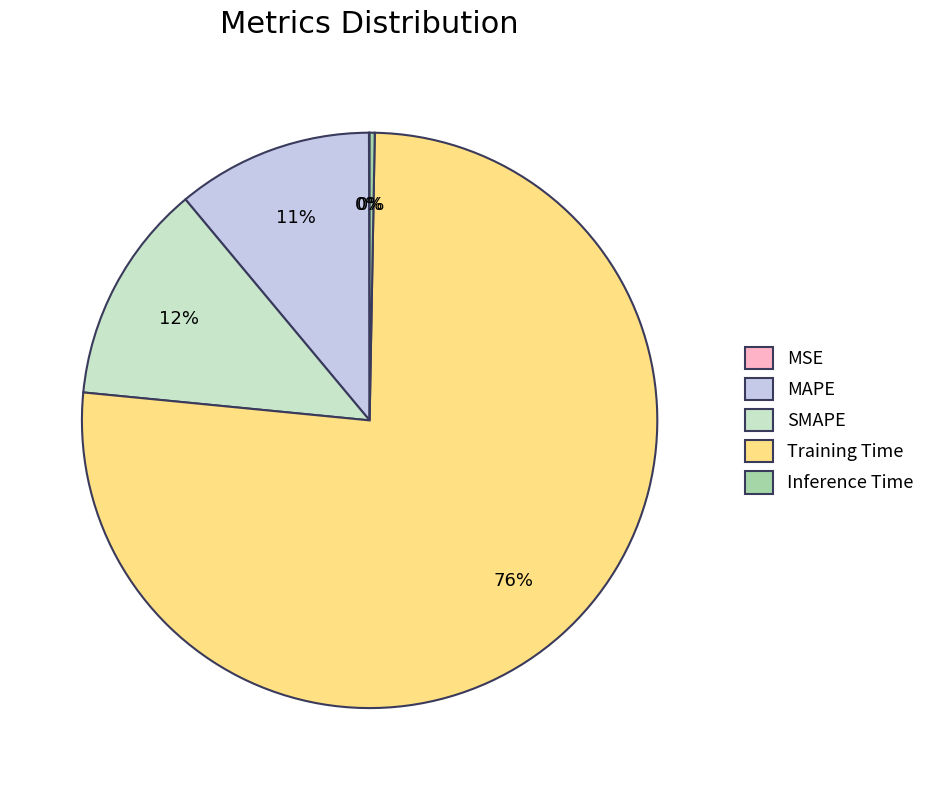

Which slice is the largest?

Training Time